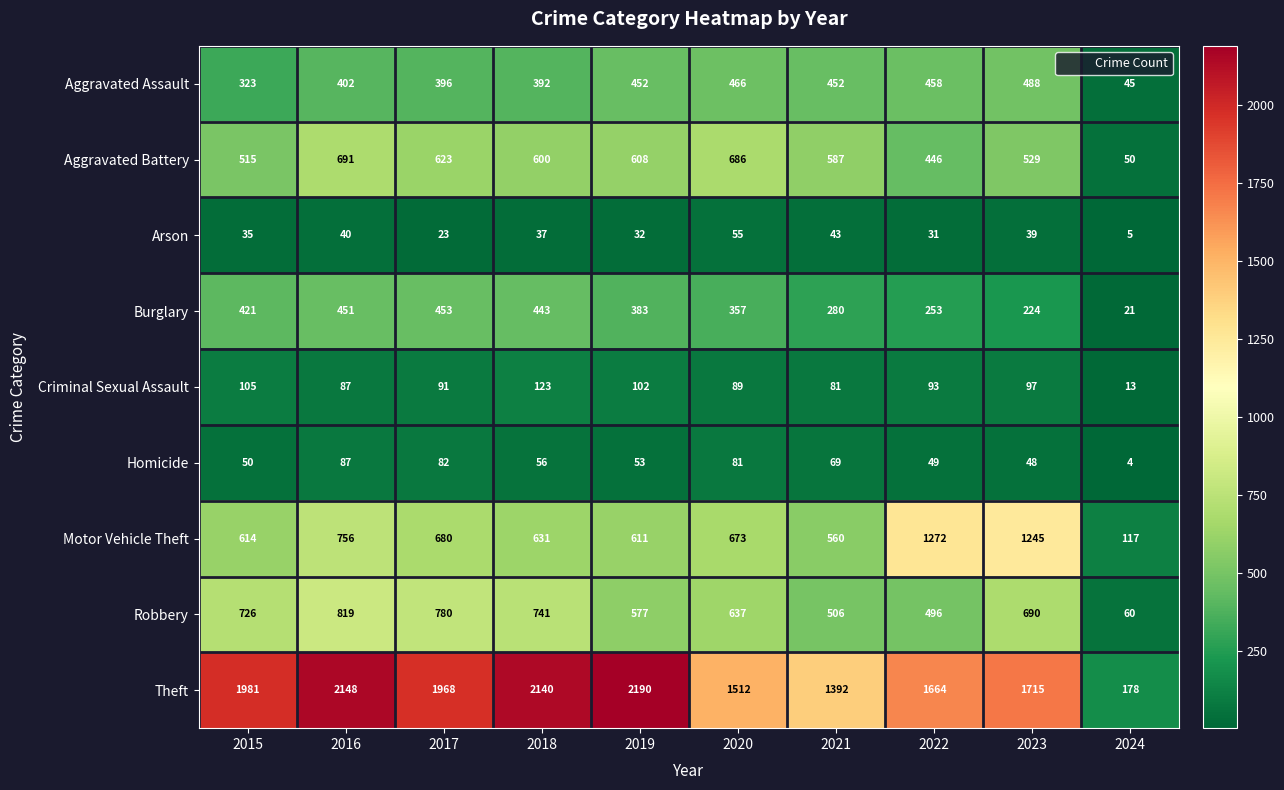

Count the number of categories in the chart.

10